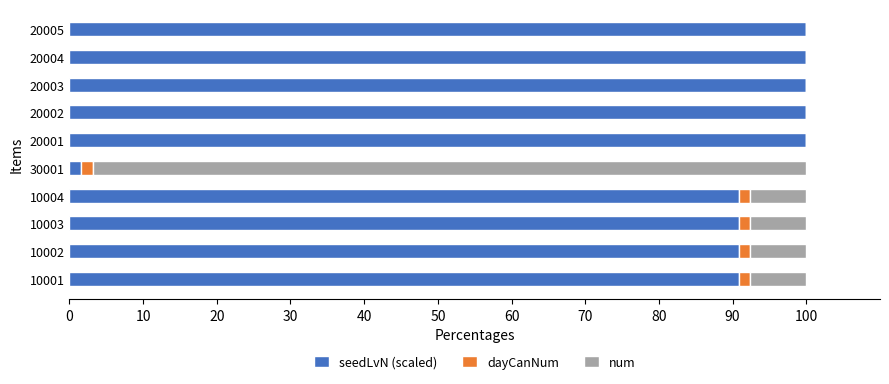

What are all the series names shown in the legend?

seedLvN (scaled), dayCanNum, num